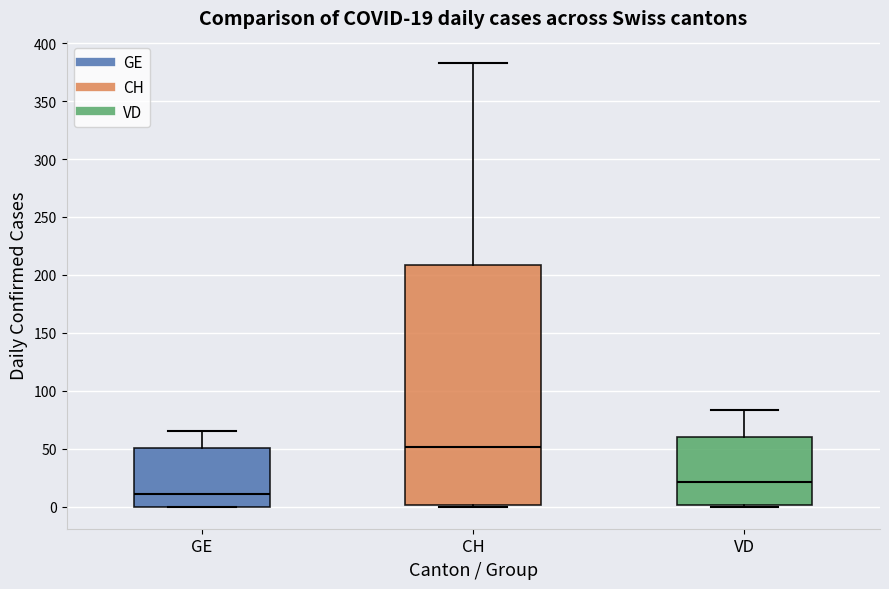

Which box has the highest median line?

CH